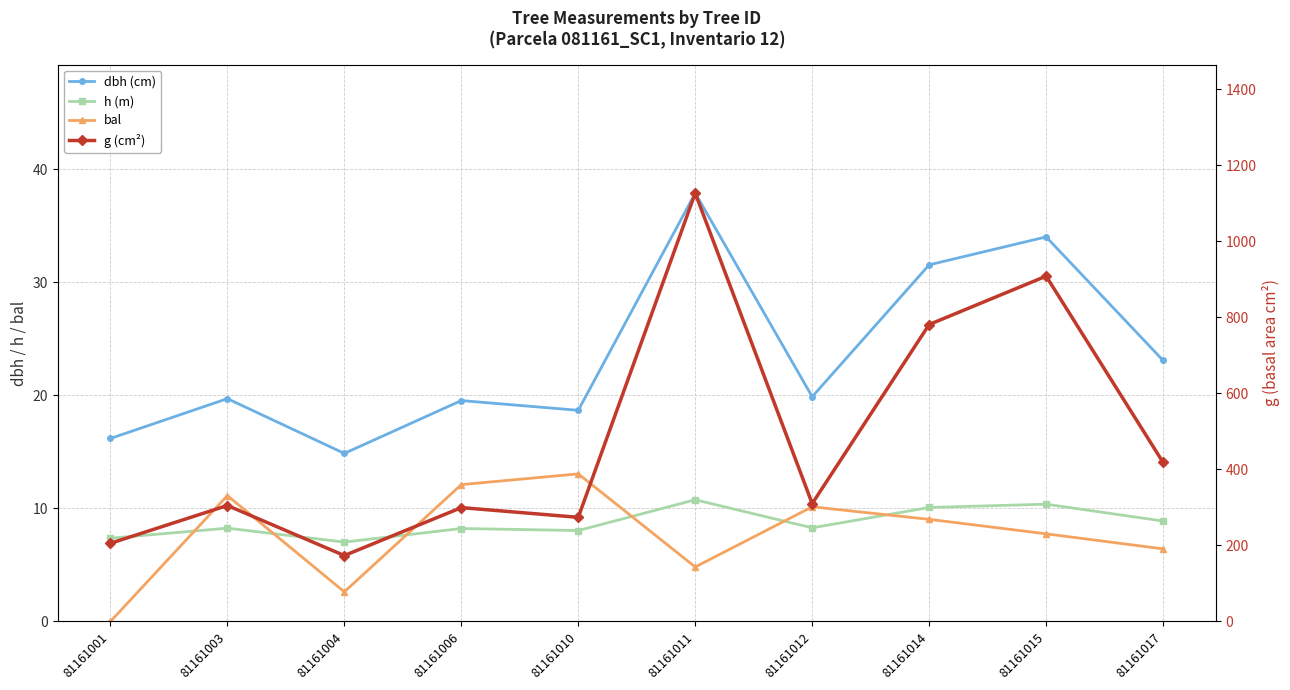

What is the maximum value for g (cm²)?

1126.3